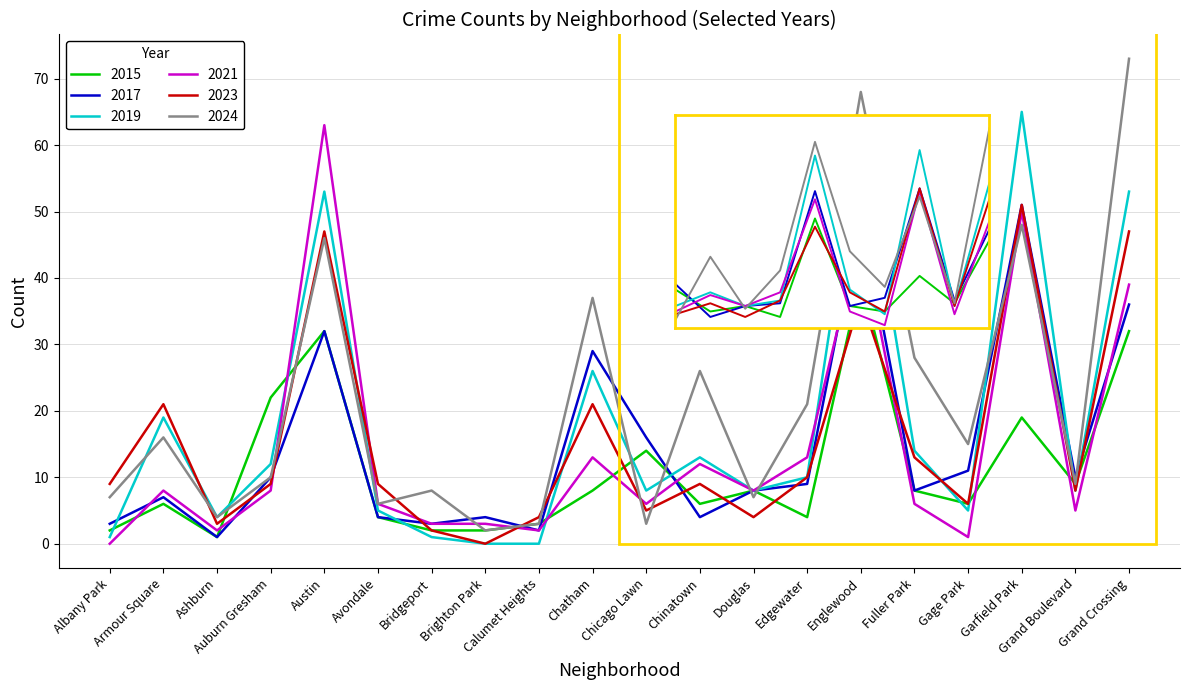

What is the maximum value for 2017?

51